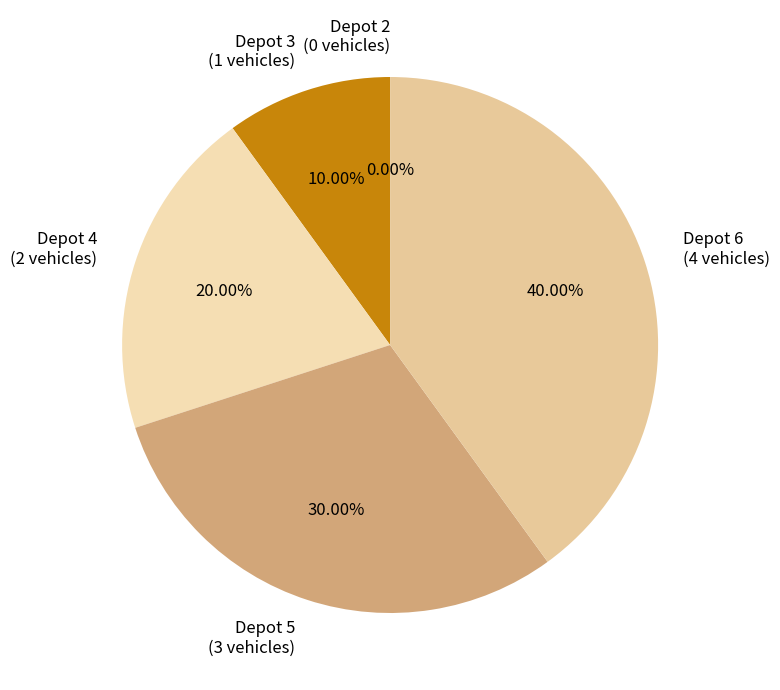

Is Depot 6 the majority of the pie?

No